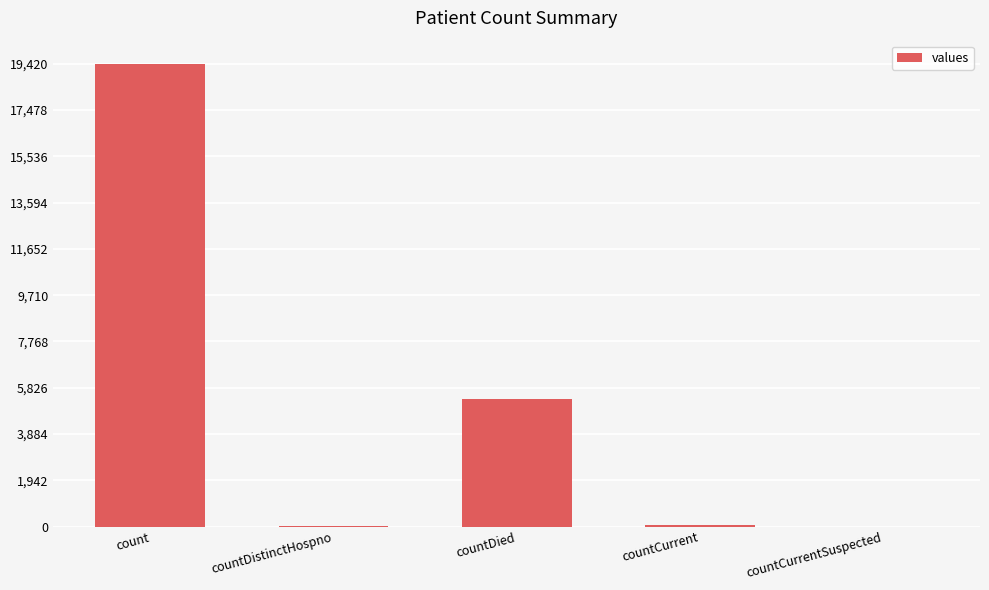

What is the sum of all values?

24875